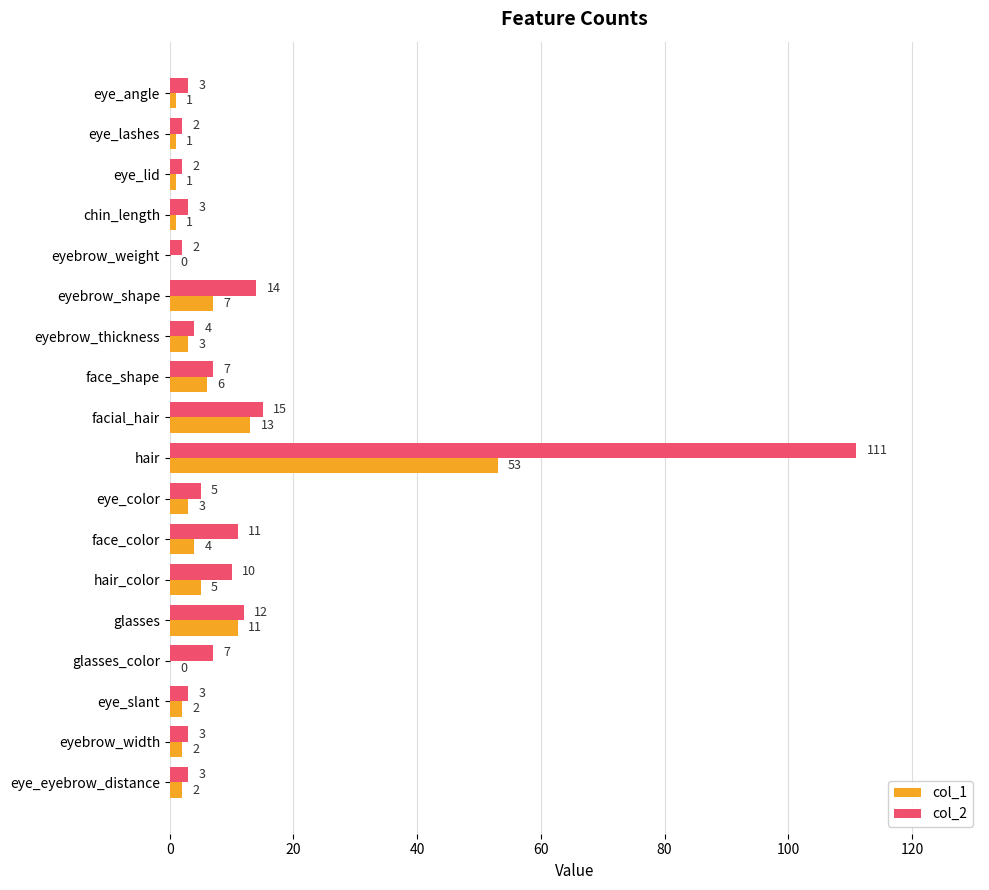

What is the sum of all col_1 values?

115